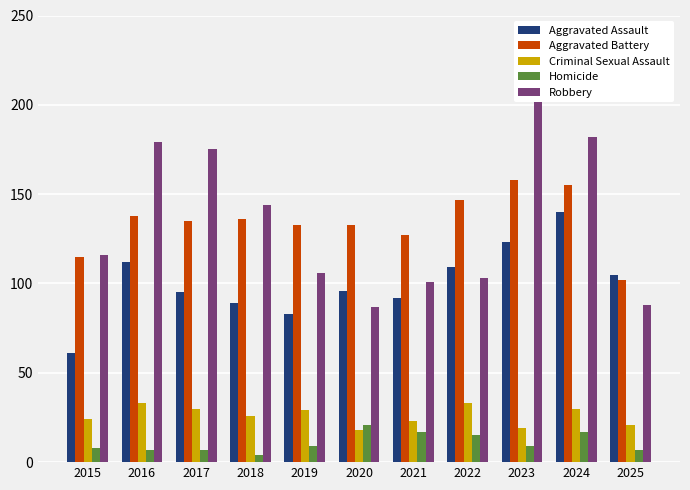

Reading right to left, list all the values displayed in this chart.

Aggravated Assault: 2025=105	2024=140	2023=123	2022=109	2021=92	2020=96	2019=83	2018=89	2017=95	2016=112	2015=61
Aggravated Battery: 2025=102	2024=155	2023=158	2022=147	2021=127	2020=133	2019=133	2018=136	2017=135	2016=138	2015=115
Criminal Sexual Assault: 2025=21	2024=30	2023=19	2022=33	2021=23	2020=18	2019=29	2018=26	2017=30	2016=33	2015=24
Homicide: 2025=7	2024=17	2023=9	2022=15	2021=17	2020=21	2019=9	2018=4	2017=7	2016=7	2015=8
Robbery: 2025=88	2024=182	2023=208	2022=103	2021=101	2020=87	2019=106	2018=144	2017=175	2016=179	2015=116